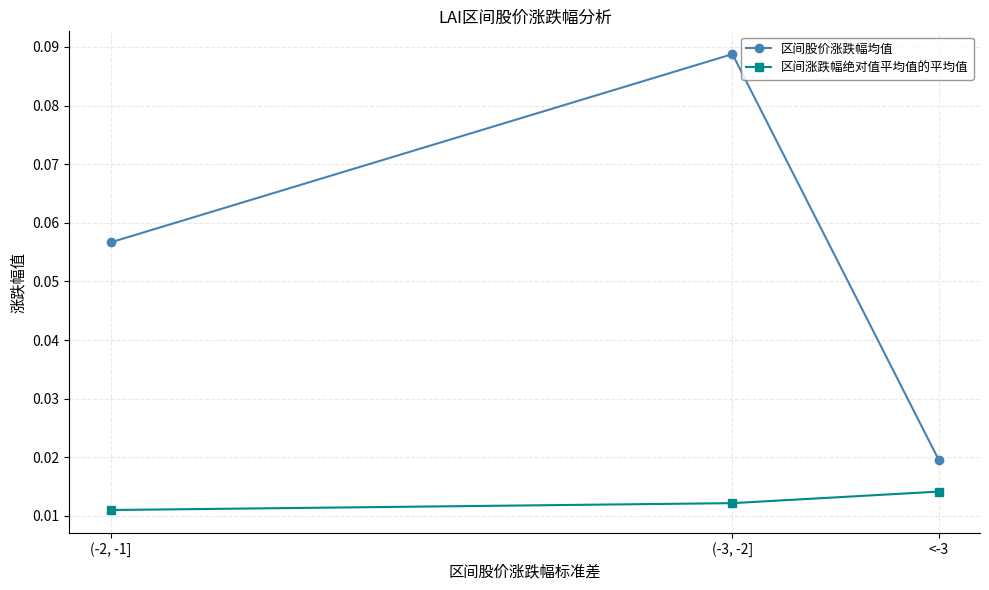

The value of 区间股价涨跌幅均值 at (-3, -2] is 0.0. True or false?

False